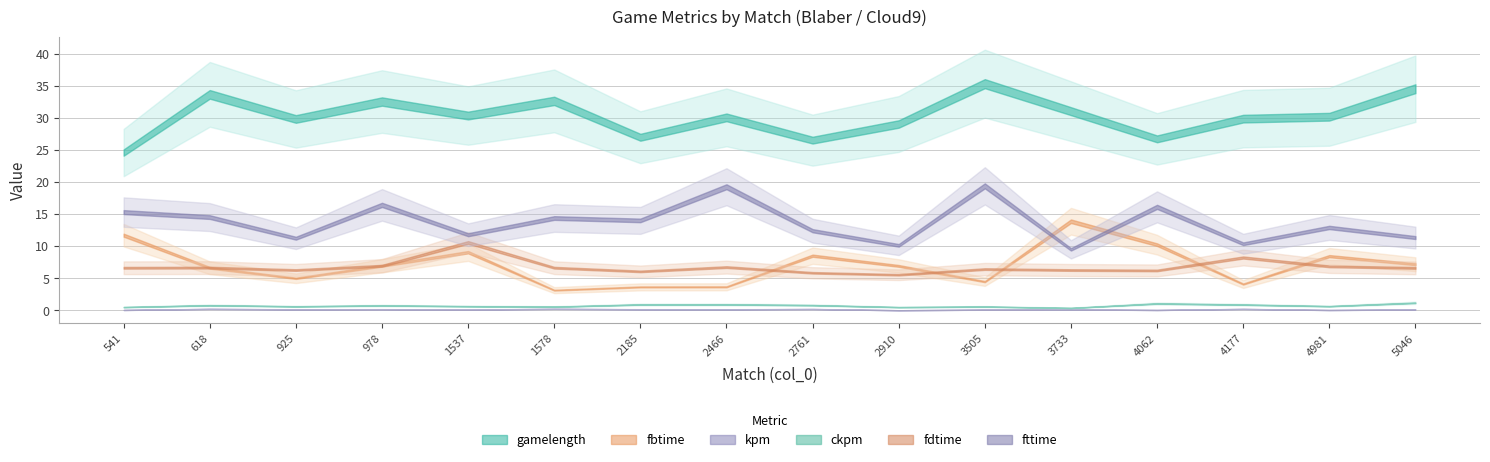

At how many categories does at least one series exceed 12?

16